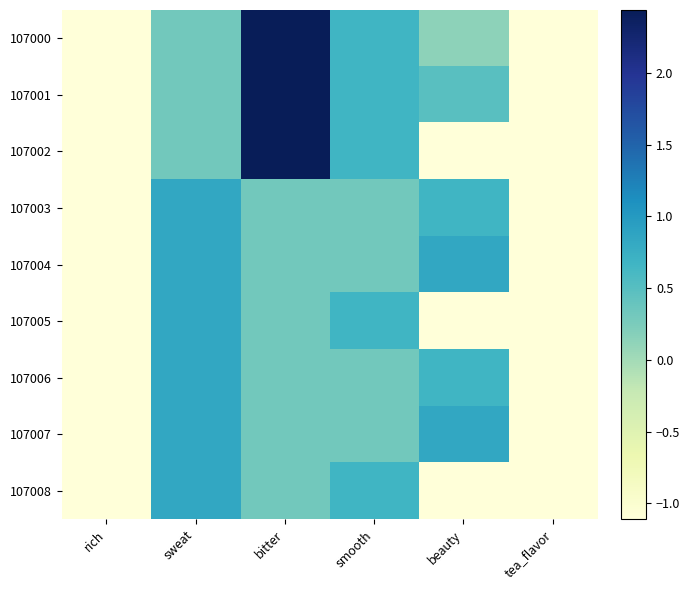

Which label corresponds to the smallest value in the chart?

rich